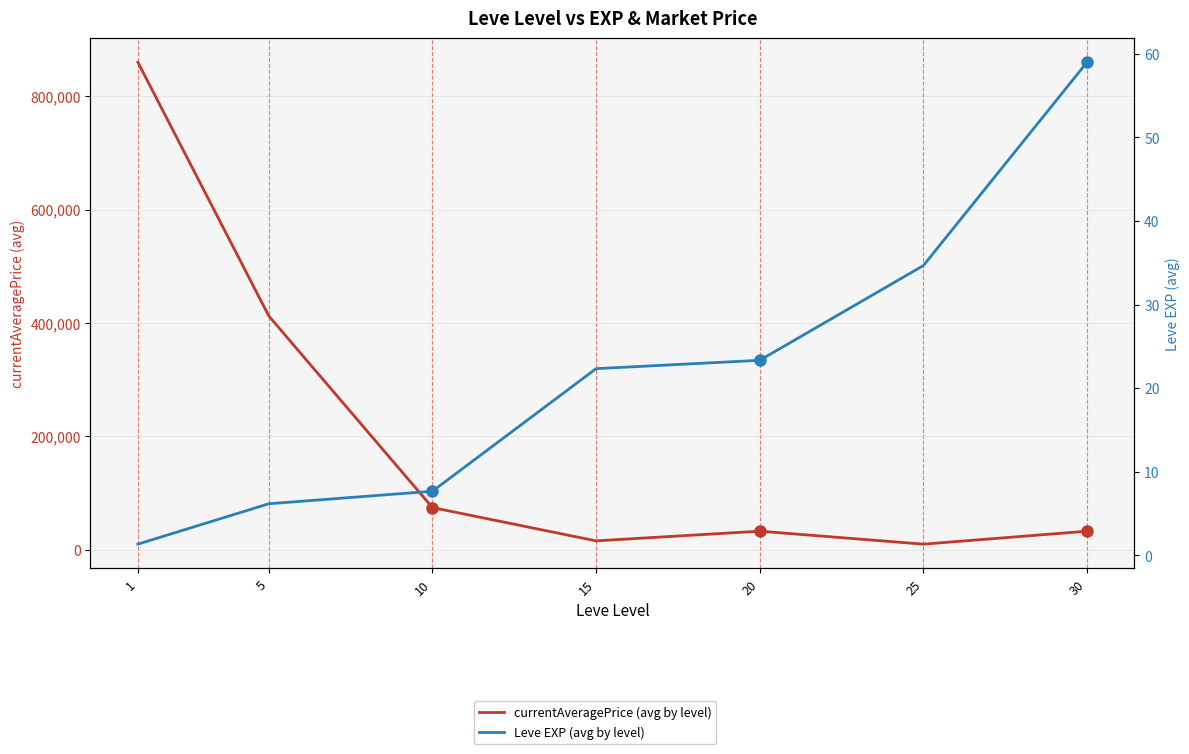

True or false: Leve EXP (avg by level) and currentAveragePrice (avg by level) cross at least once.

False